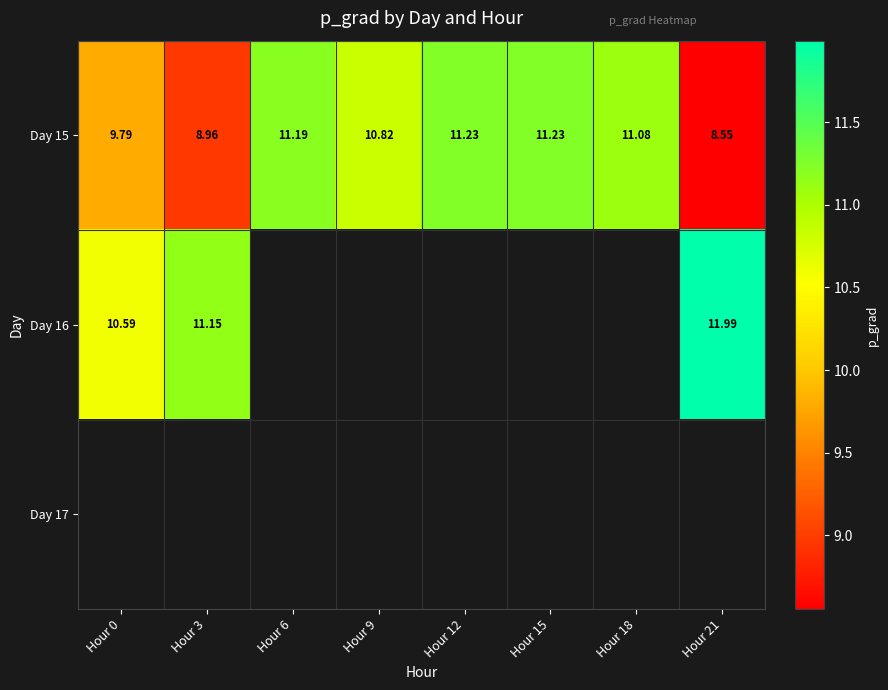

What is the difference between the highest and lowest values at Hour 21?

3.4